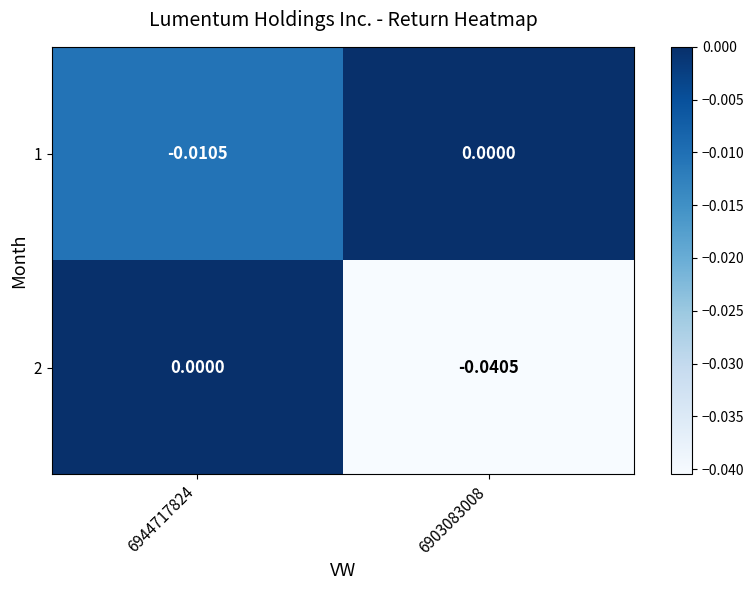

Is the value of 1 at 6944717824 greater than the value of 2 at 6944717824?

No